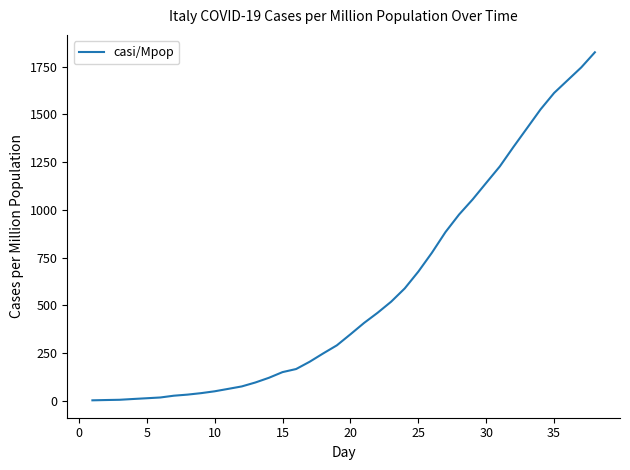

What is the maximum value shown in the chart?

1825.0